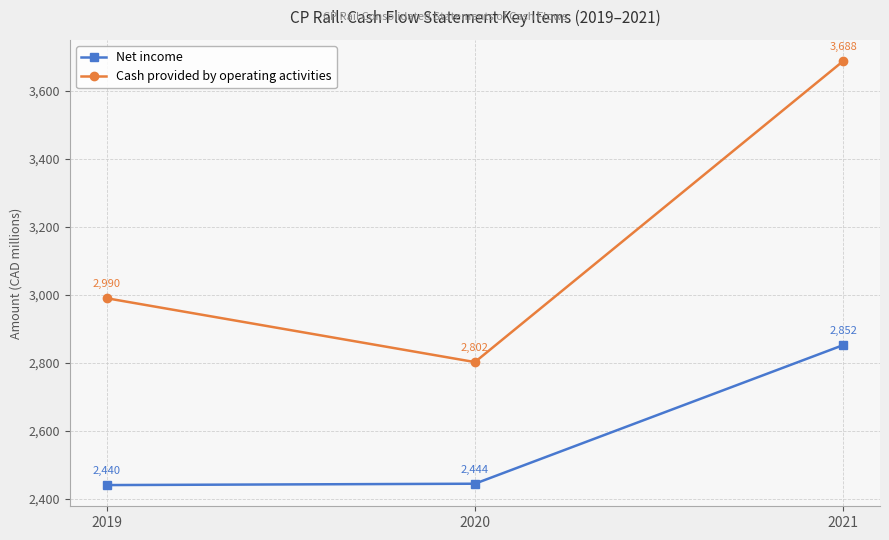

How many series are shown in this chart?

2